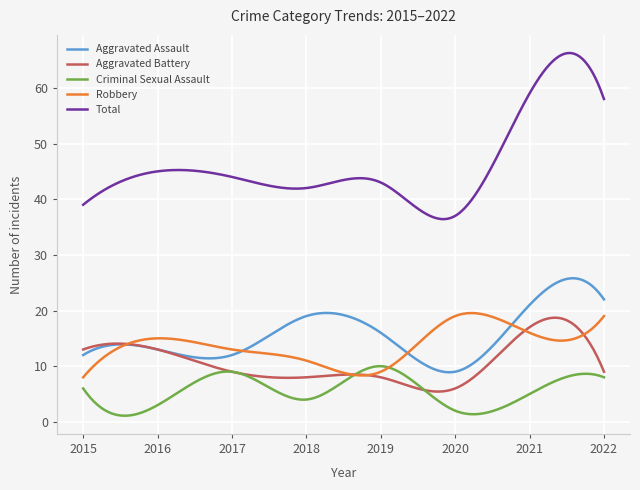

What is the maximum value shown in the chart?

66.3